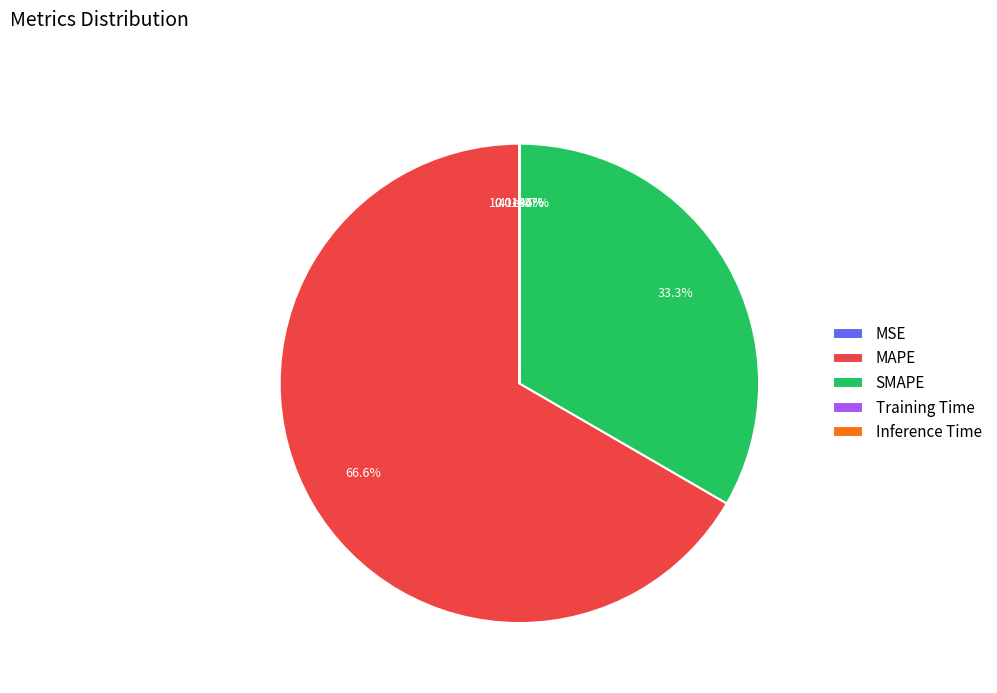

True or false: Training Time accounts for 0% of the total.

True